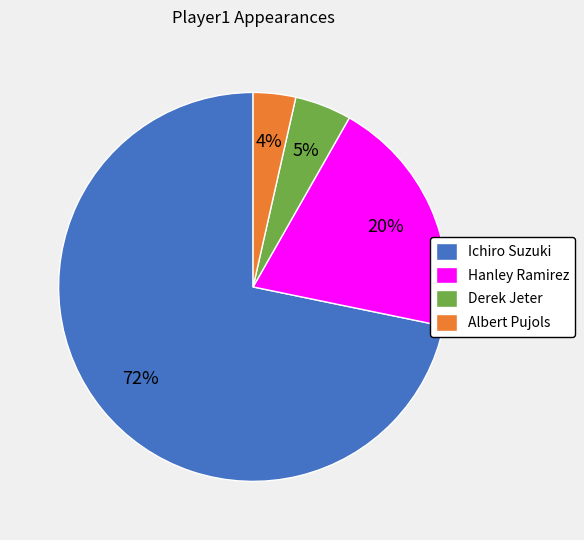

How many segments does this pie chart have?

4